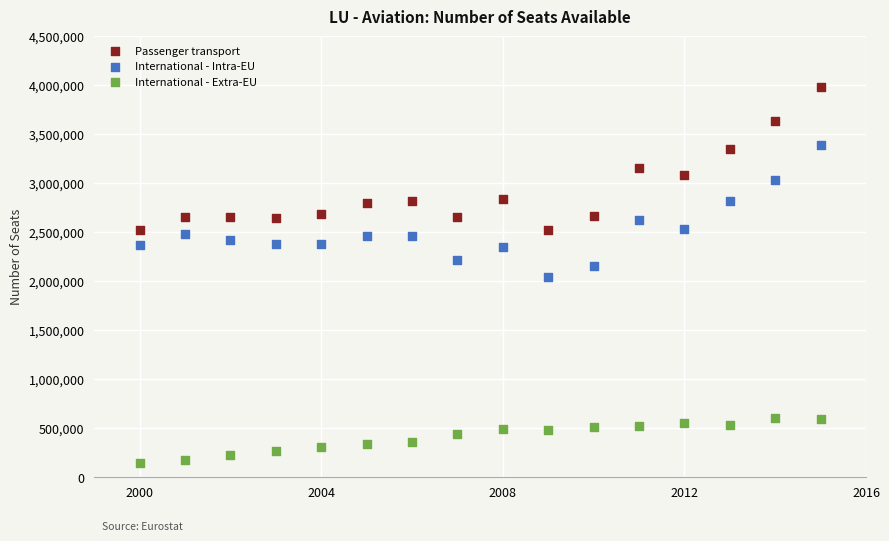

Which series has the largest Y range (max minus min)?

Passenger transport